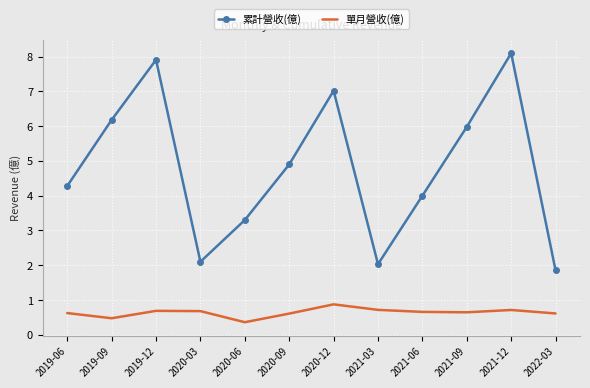

Which series has the widest spread of values?

累計營收(億)